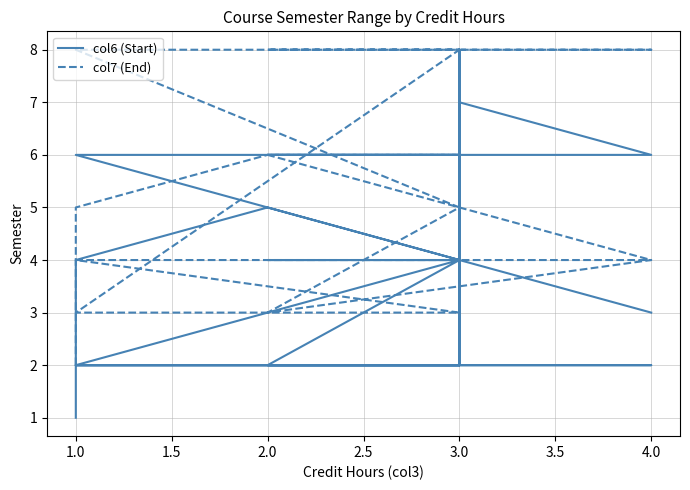

Is the value of col7 (End) at 1.0 greater than the value of col6 (Start) at 3.0?

No